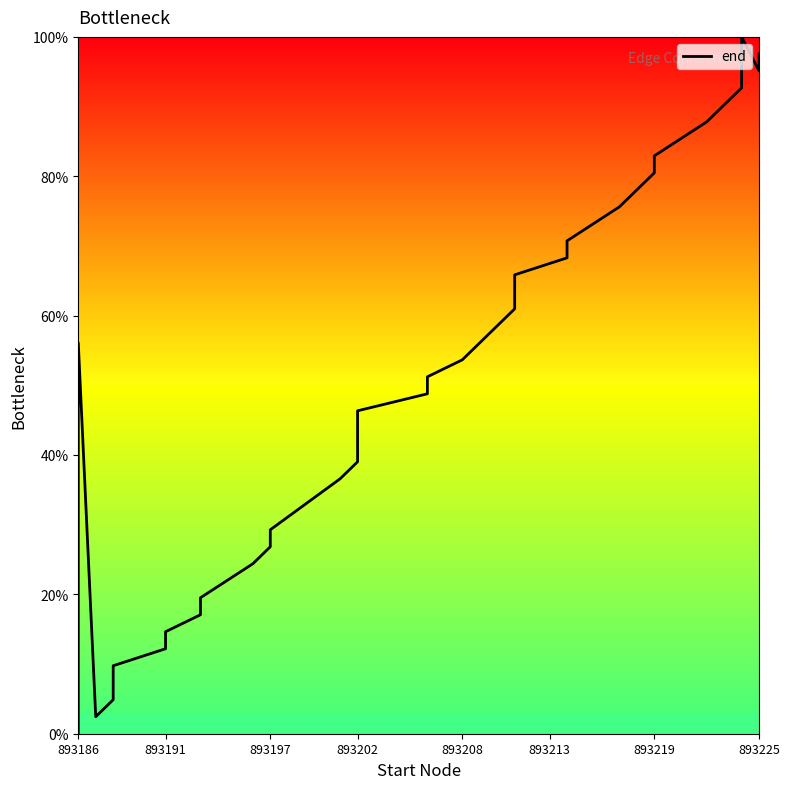

How many points are lower than both their immediate neighbors (excluding endpoints)?

2